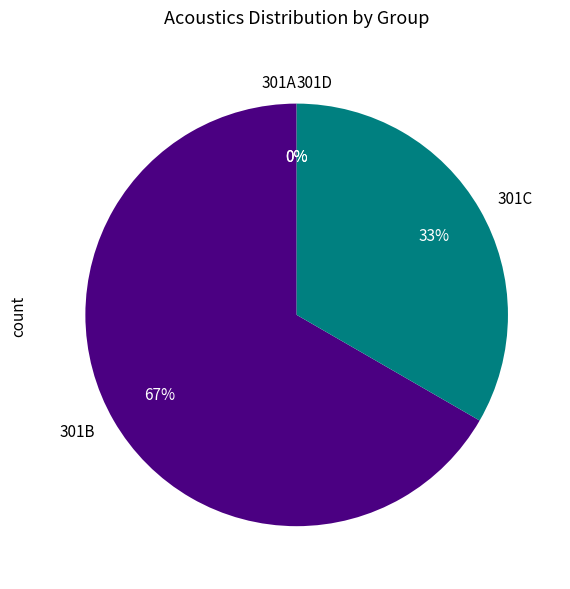

True or false: 301B accounts for 54% of the total.

False